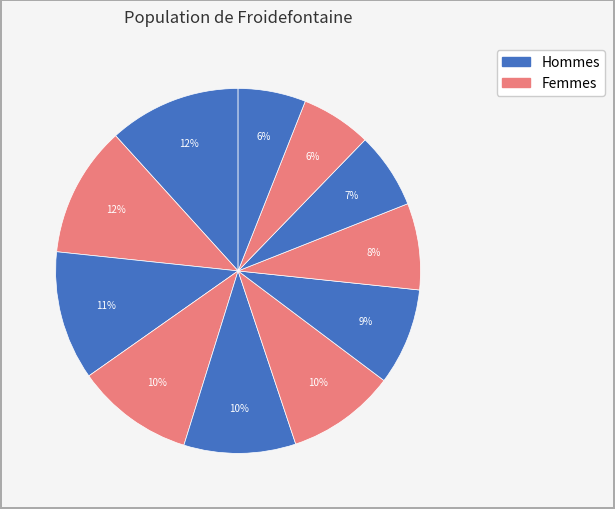

How many slices are in this pie chart?

11